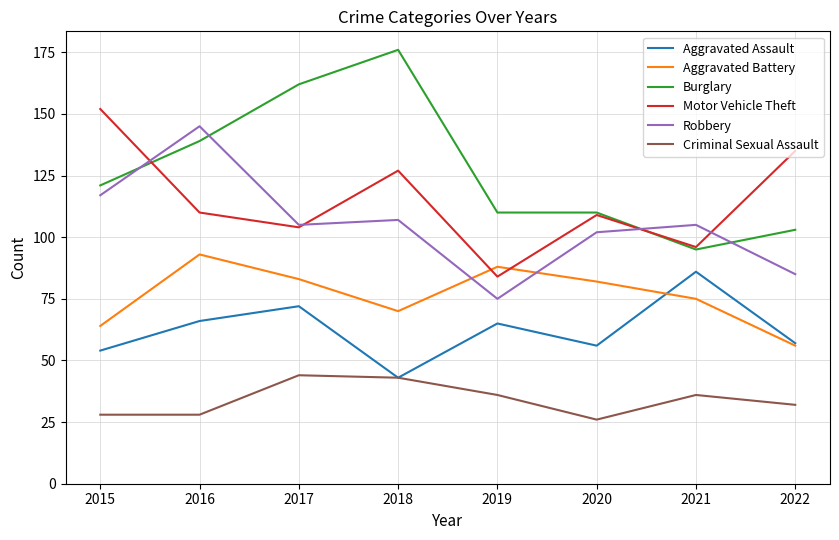

How many interior local peaks does the Robbery series have?

3